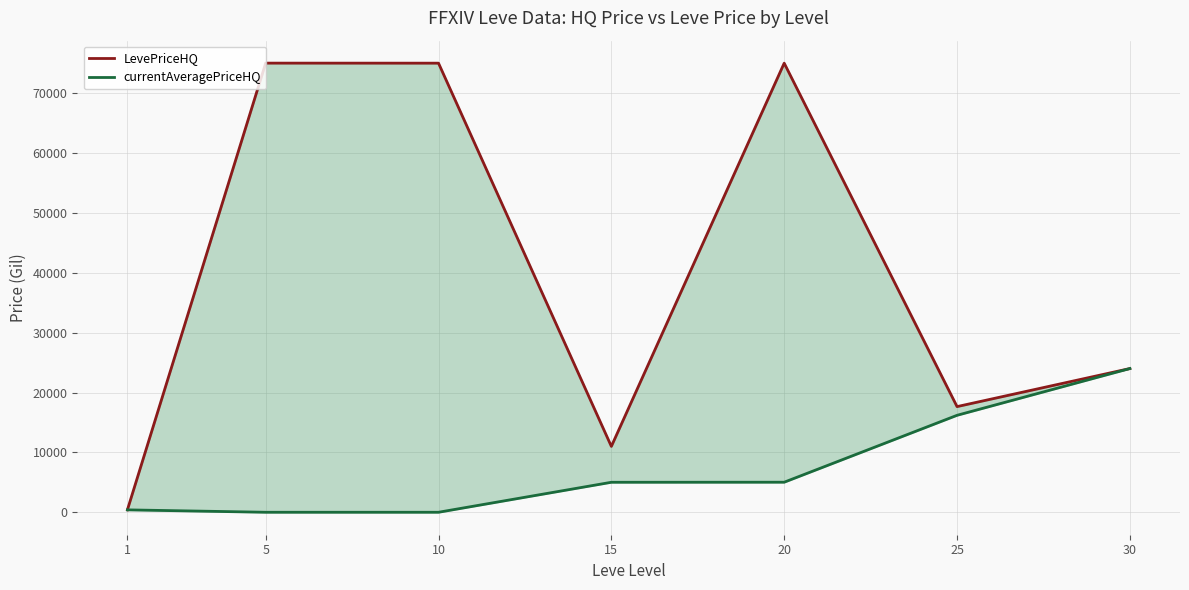

Is it true that currentAveragePriceHQ equals 28646.1 at 25?

False